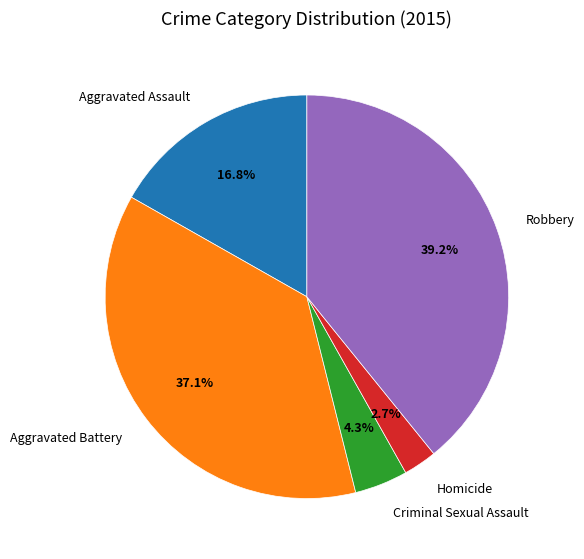

To the nearest percent, what portion does Aggravated Battery represent?

37%